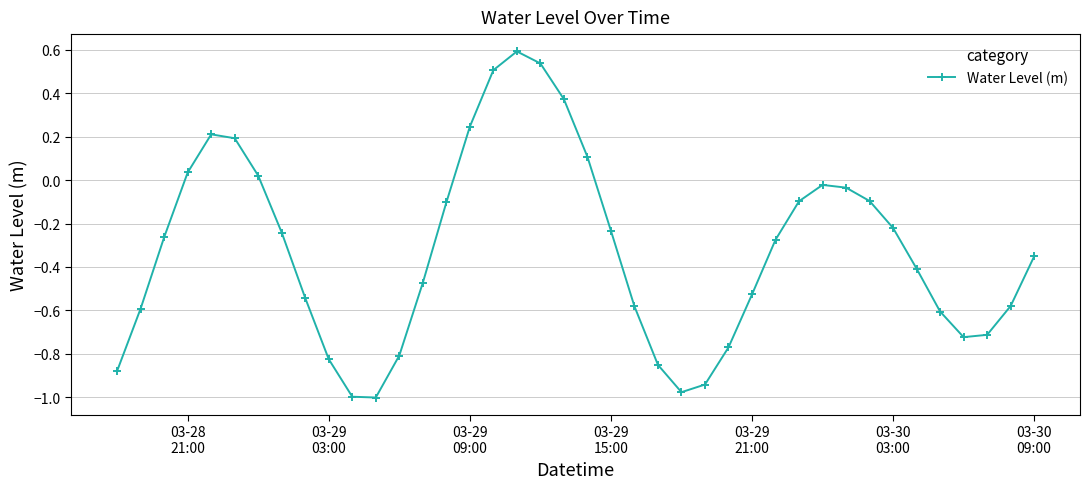

How many interior local peaks (higher than both neighbors) does the data have?

3